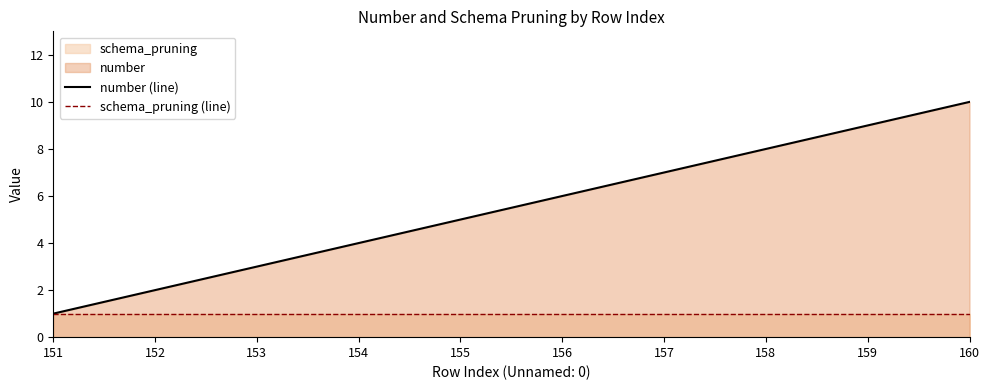

What is the difference between the maximum and minimum values in the number (line) series?

9